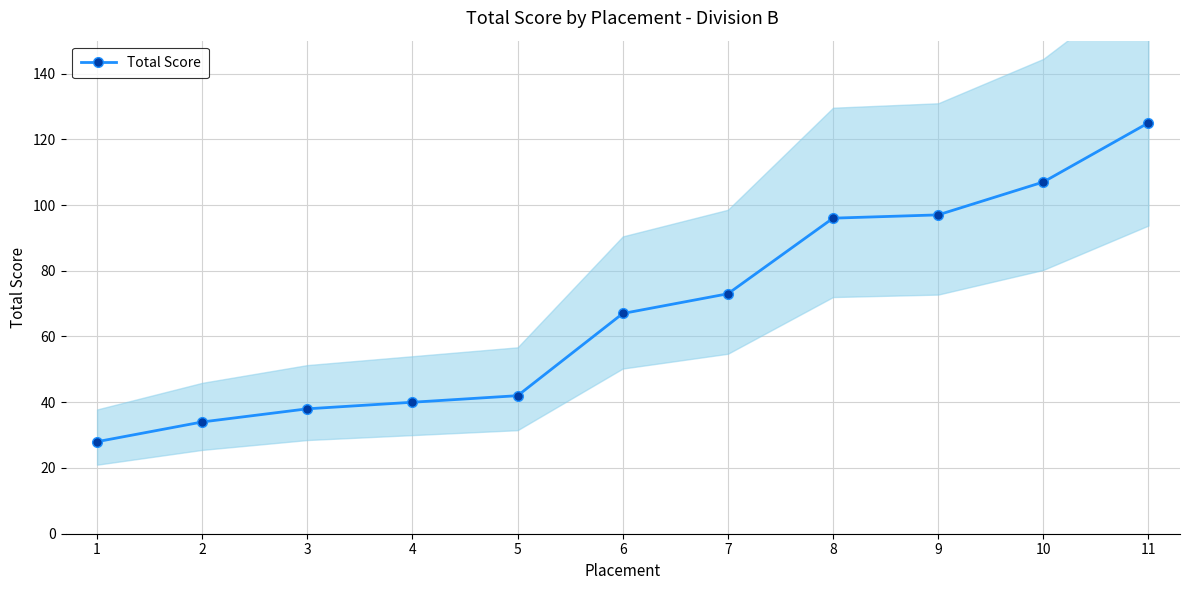

How many lines are shown in the chart?

1